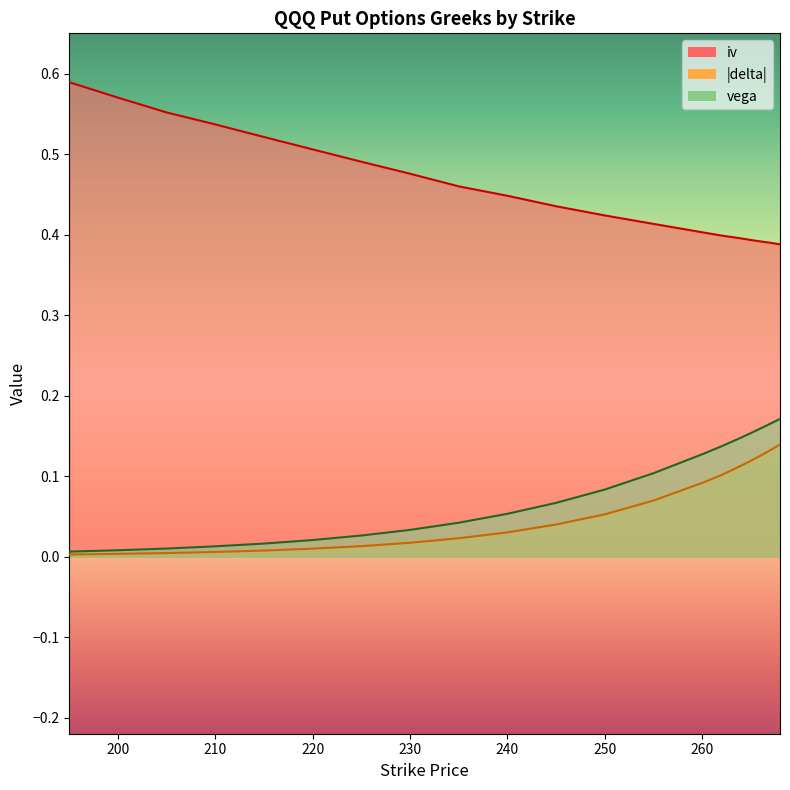

Reading left to right, list all the values displayed in this chart.

iv: 0.6	0.6	0.6	0.5	0.5	0.5	0.5	0.5	0.5	0.4	0.4	0.4	0.4	0.4	0.4	0.4	0.4	0.4	0.4	0.4
delta: 0.0	0.0	0.0	0.0	0.0	0.0	0.0	0.0	0.0	0.0	0.0	0.1	0.1	0.1	0.1	0.1	0.1	0.1	0.1	0.1
vega: 0.0	0.0	0.0	0.0	0.0	0.0	0.0	0.0	0.0	0.1	0.1	0.1	0.1	0.1	0.1	0.1	0.2	0.2	0.2	0.2